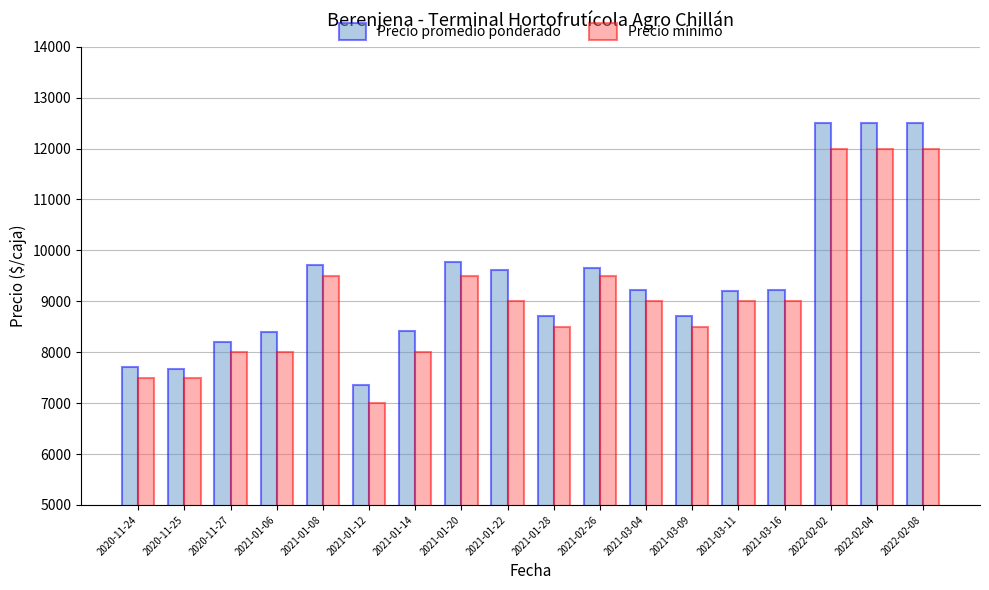

At how many categories does at least one series exceed 10657?

3